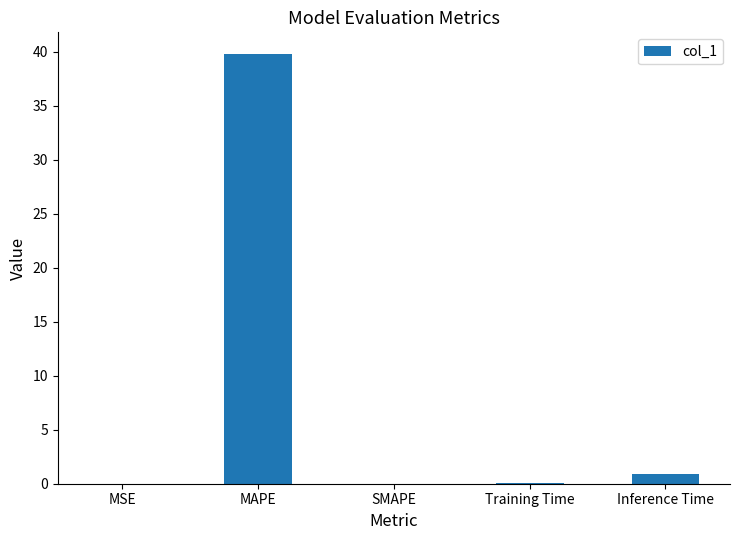

What is the average value?

8.2